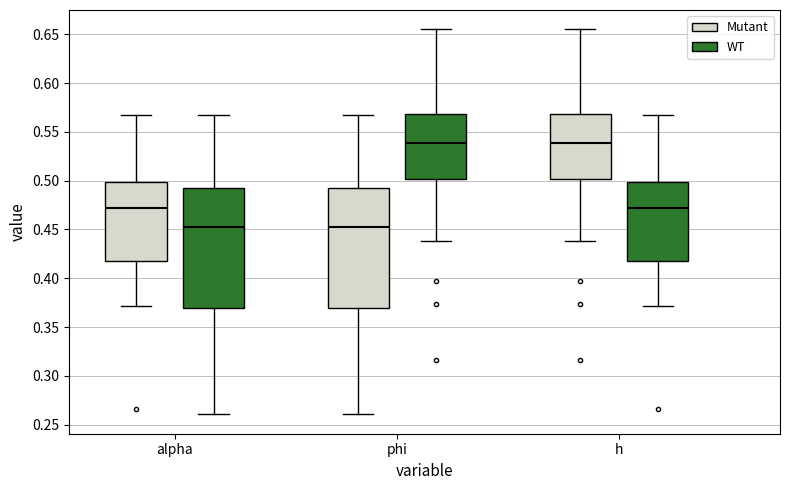

Reading left to right, read every box against the y-axis: the position of its median line, the range the box covers, and the ends of its whiskers. The values are not printed on the chart, so give them approximately, as read against the axis.

alpha (Mutant): median 0.470, box 0.420 to 0.500, whiskers 0.370 to 0.565
alpha (WT): median 0.455, box 0.370 to 0.495, whiskers 0.260 to 0.570
phi (Mutant): median 0.455, box 0.370 to 0.495, whiskers 0.260 to 0.570
phi (WT): median 0.540, box 0.500 to 0.570, whiskers 0.440 to 0.655
h (Mutant): median 0.540, box 0.500 to 0.570, whiskers 0.440 to 0.655
h (WT): median 0.470, box 0.420 to 0.500, whiskers 0.370 to 0.565